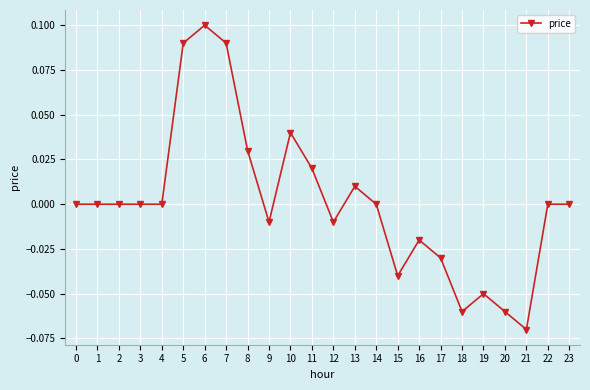

The chart shows a value of 0.0 at 11. True or false?

True